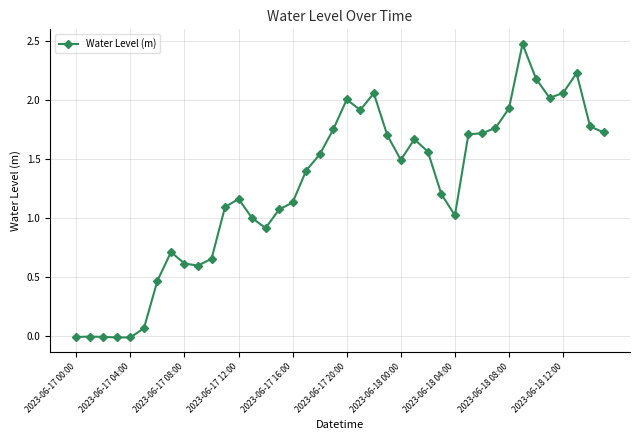

Is this an area chart (filled region under the line)?

No